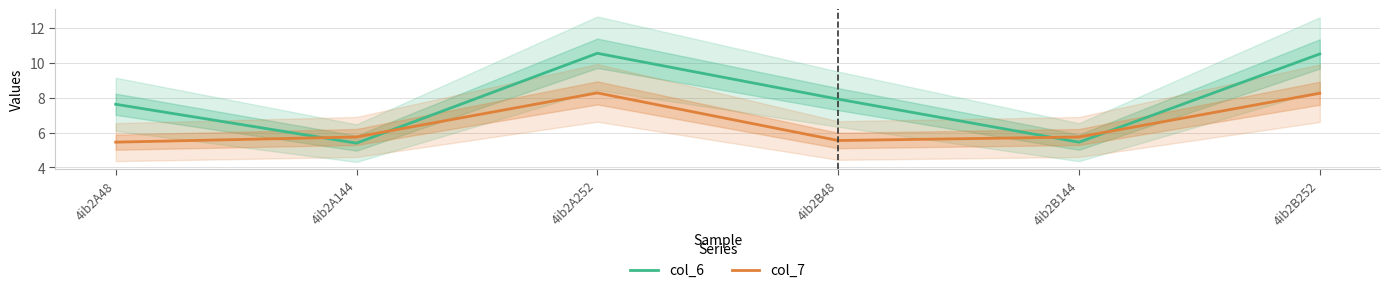

At which label does col_7 reach its peak?

4ib2A252